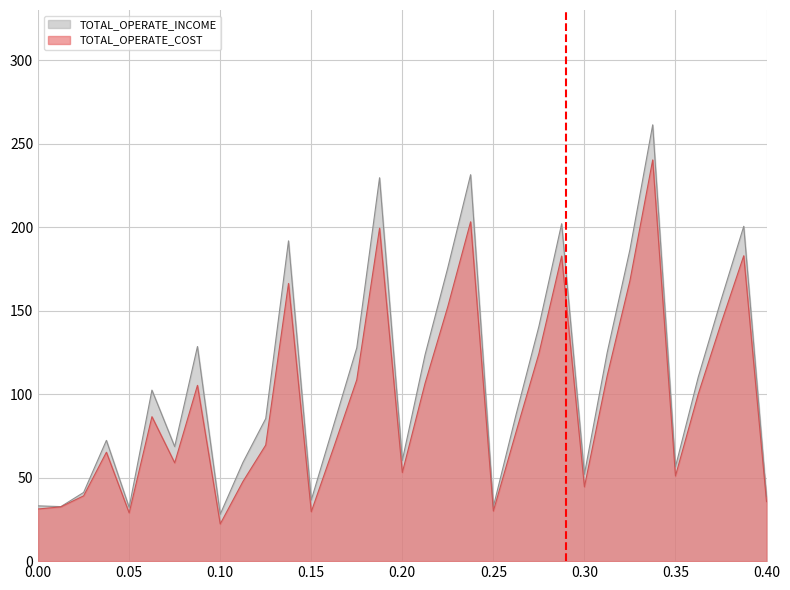

True or false: TOTAL_OPERATE_INCOME and TOTAL_OPERATE_COST cross at least once.

False